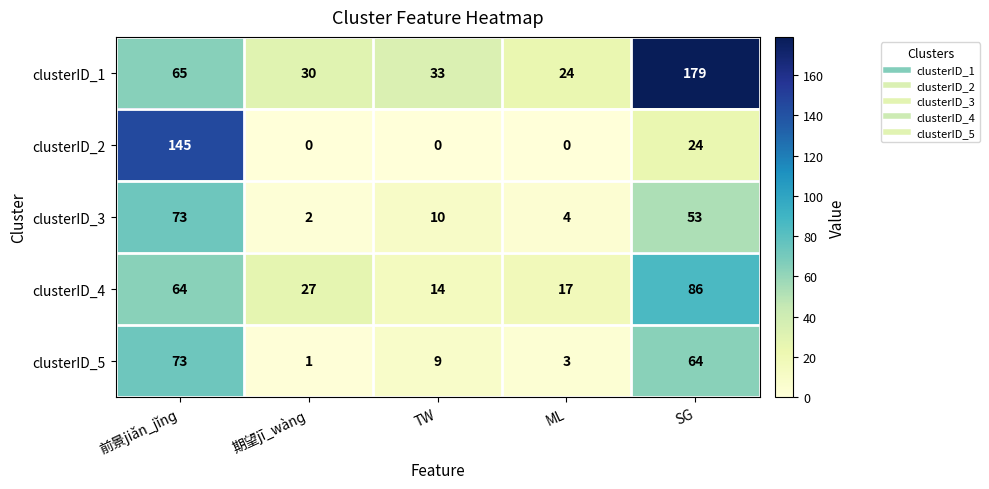

At which label does clusterID_3 reach its minimum?

期望jī_wànɡ